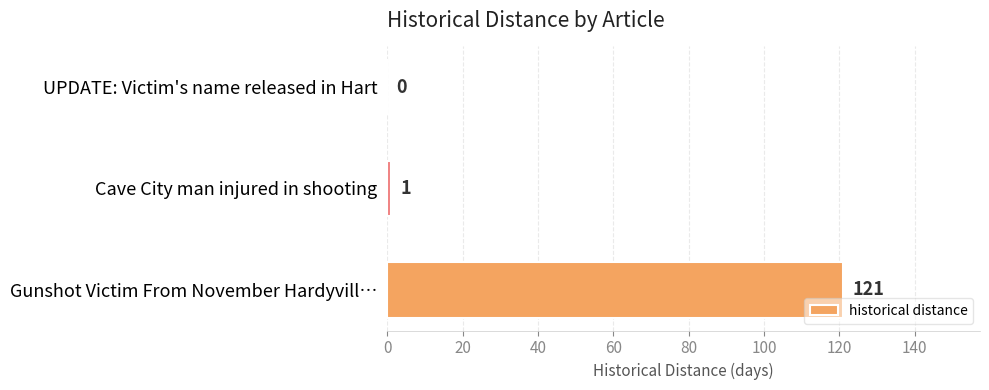

What is the sum of the values at Gunshot Victim From November Hardyvill… and UPDATE: Victim's name released in Hart?

121